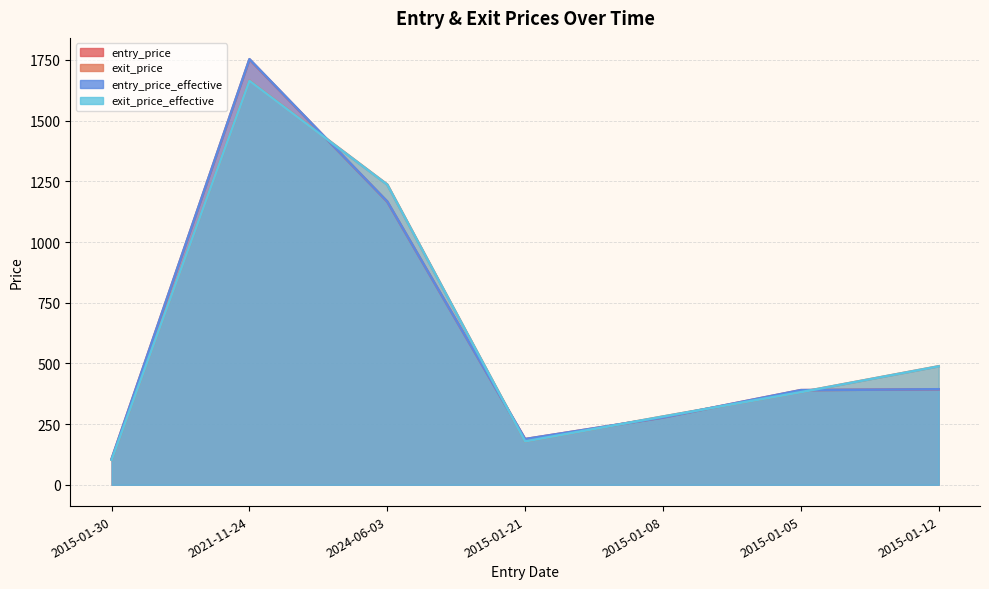

The value of exit_price_effective at 2015-01-05 is 381.8. True or false?

True